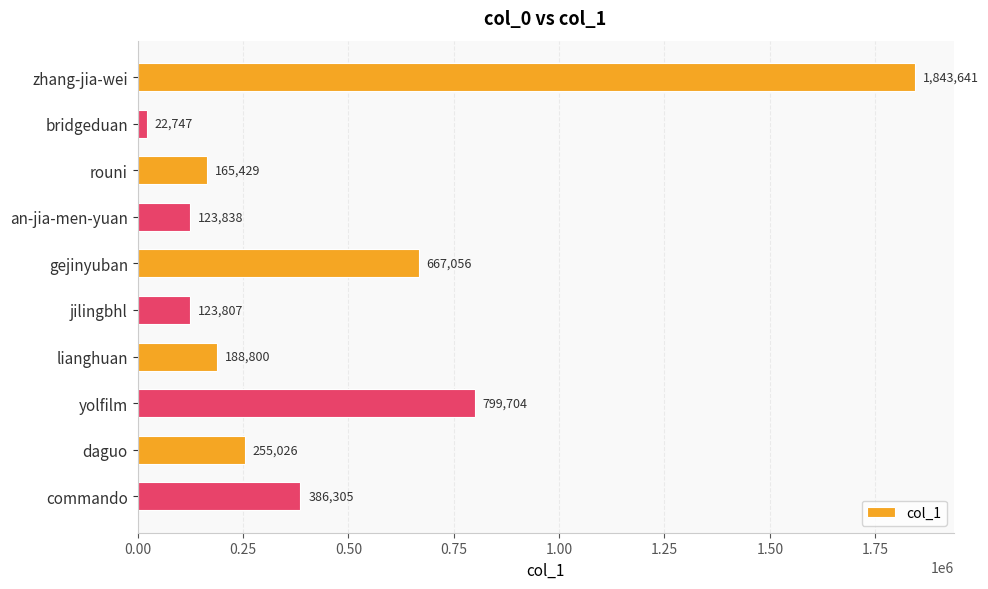

What is the minimum value shown in the chart?

22747